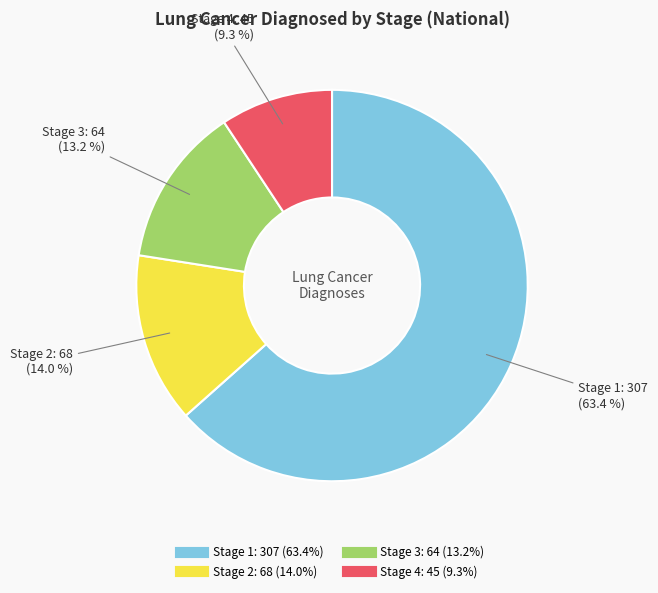

Rank the categories by value from highest to lowest.

Stage 1, Stage 2, Stage 3, Stage 4